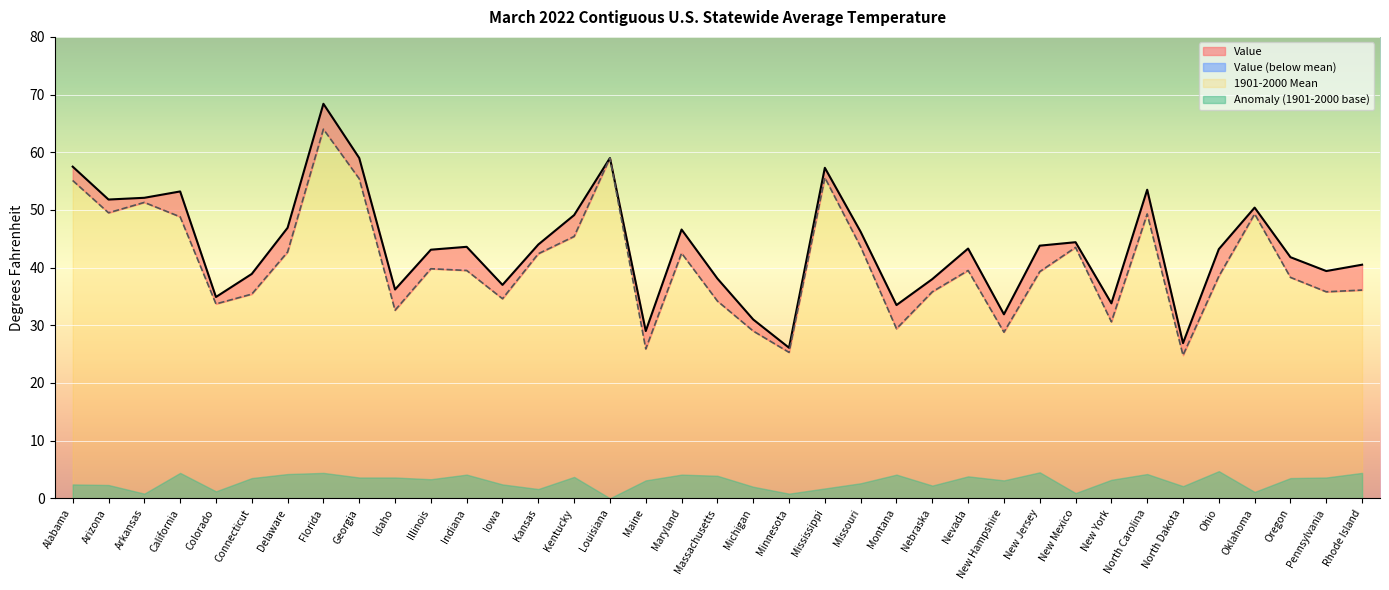

The value of Value at Georgia is 101.8. True or false?

False